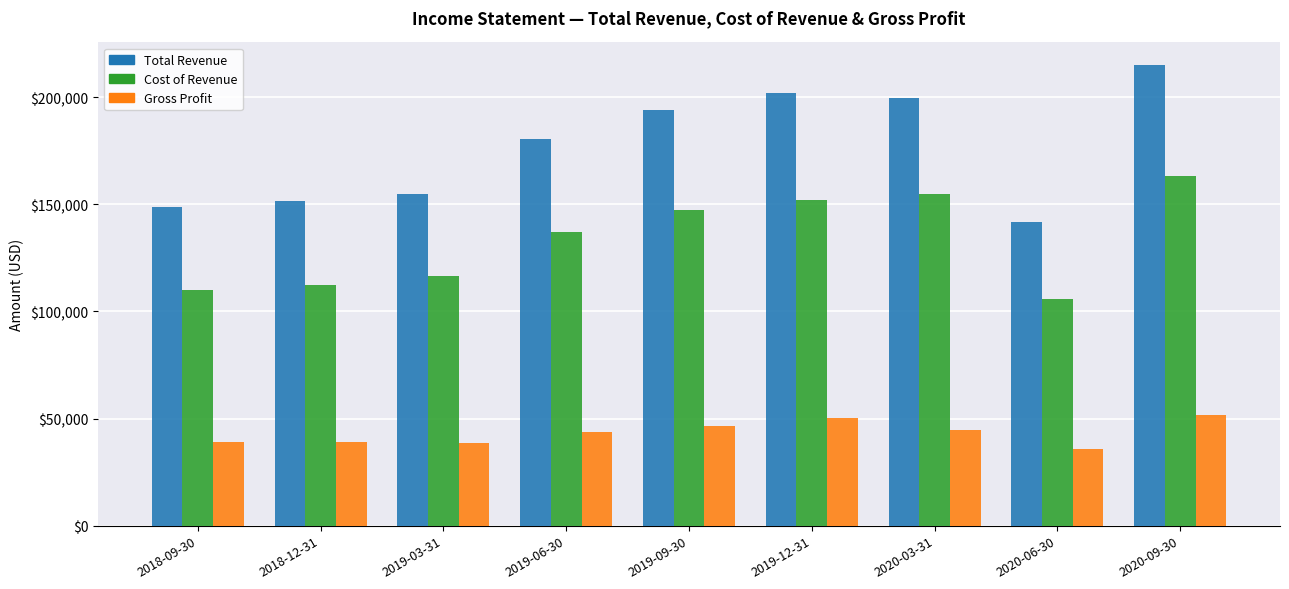

List the series in order of their overall mean, lowest first.

Gross Profit, Cost of Revenue, Total Revenue